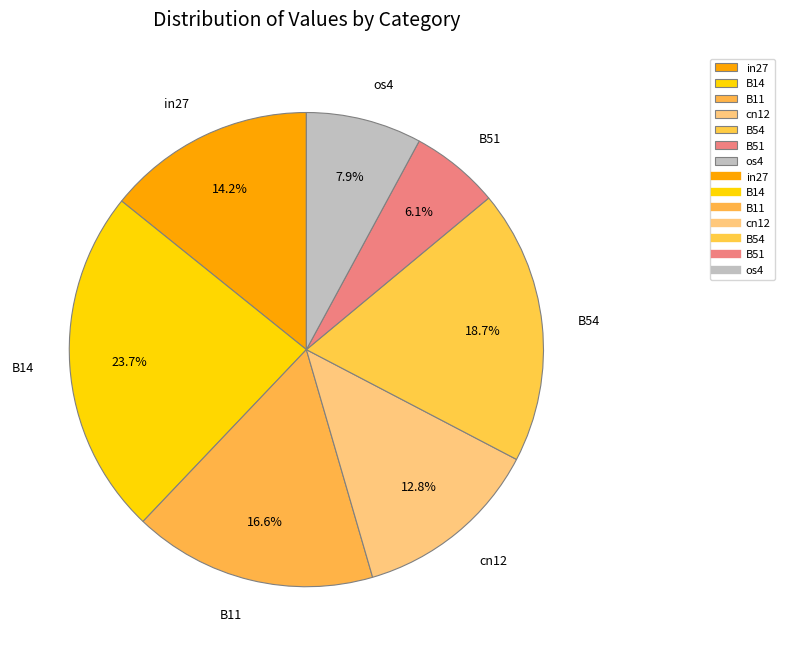

True or false: cn12 accounts for 19% of the total.

False